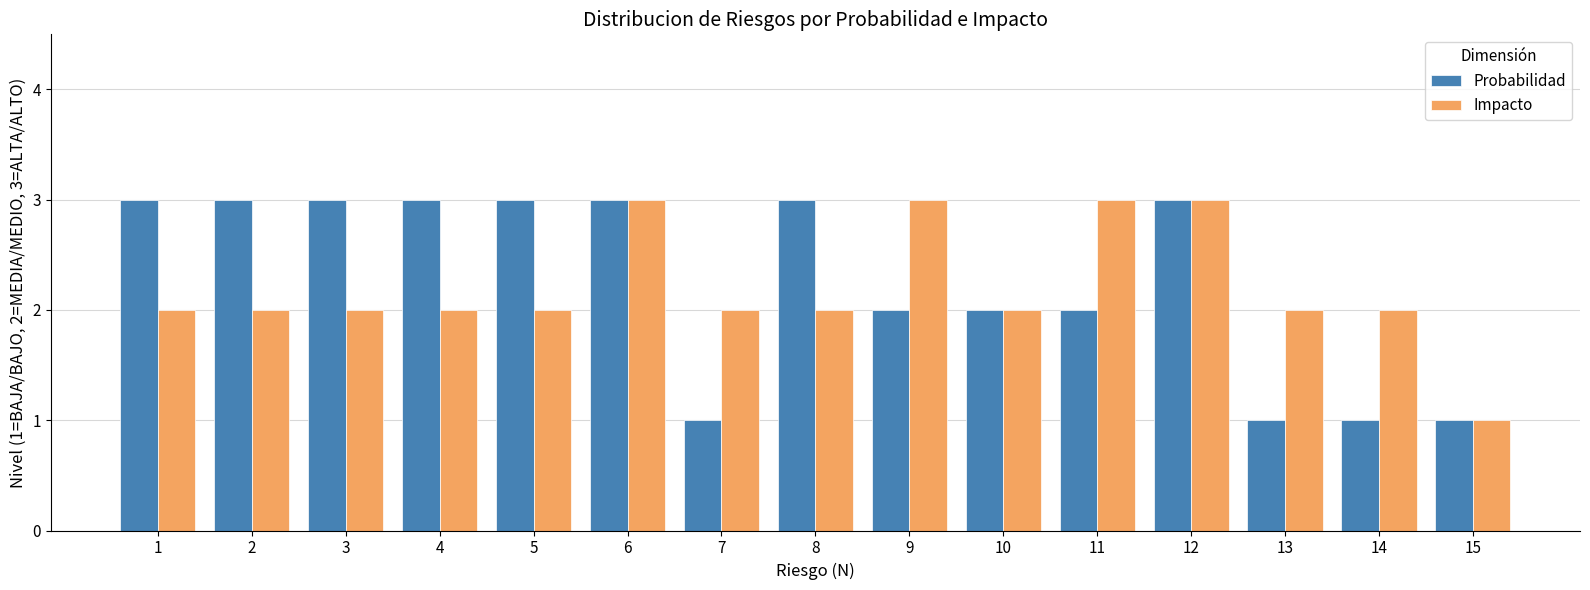

How many categories are shown in the chart?

15